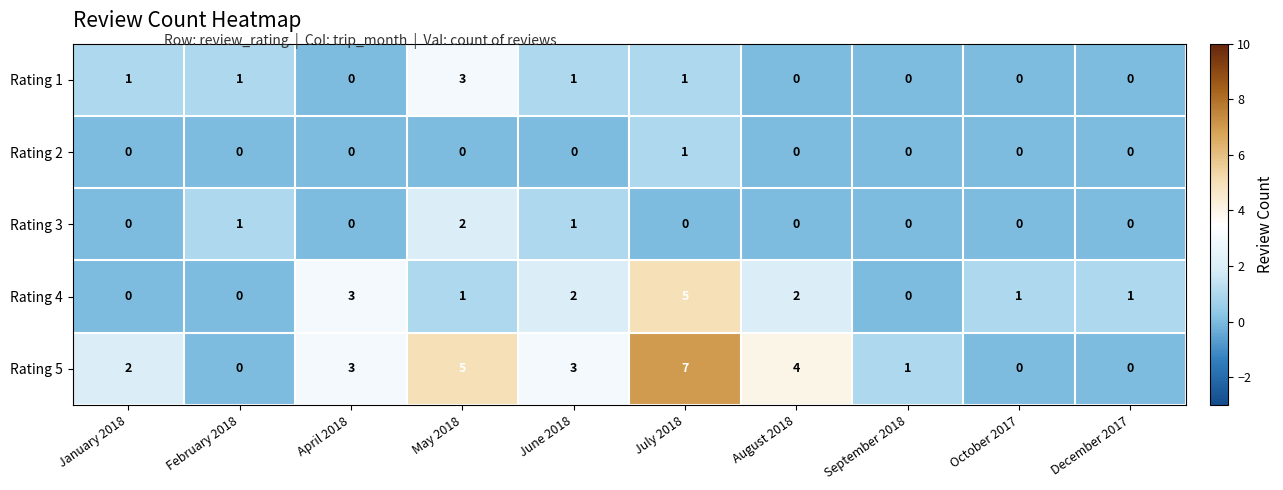

How many positive values does the Rating 5 series have?

7